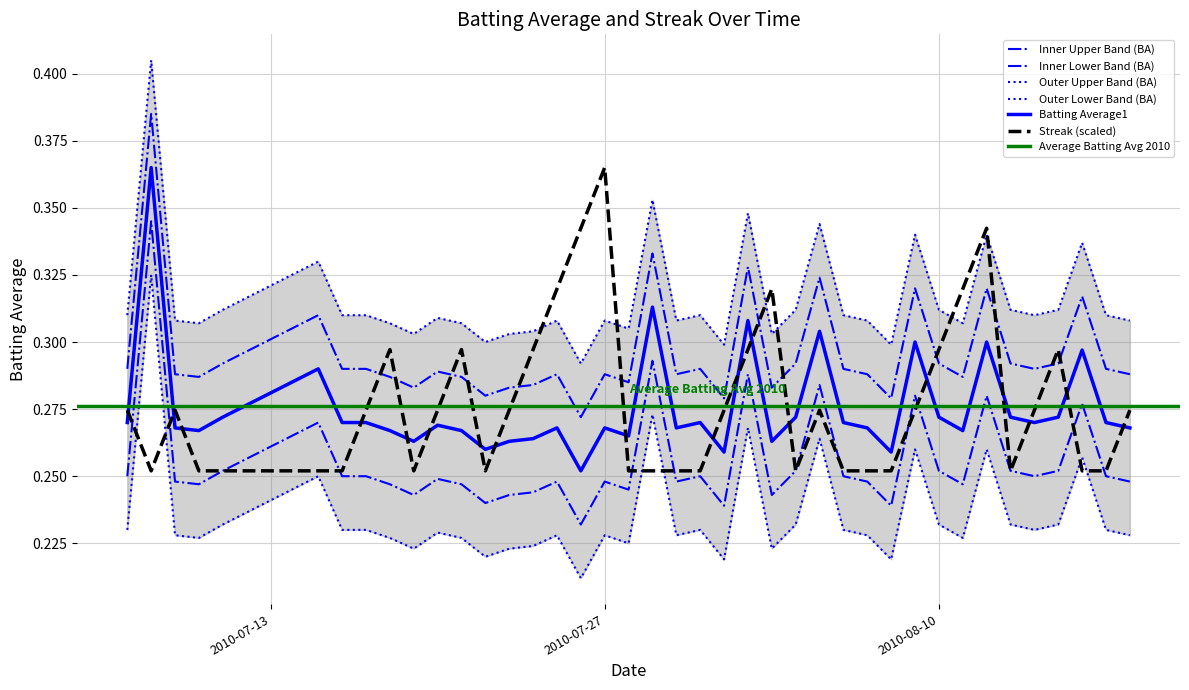

What is the minimum value for Batting Average1?

0.3